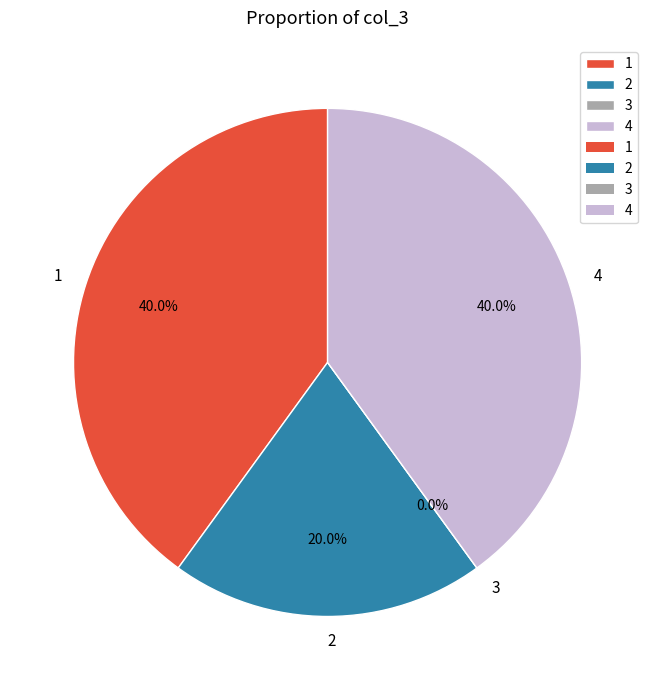

The 1 slice represents 40% of the pie. True or false?

True